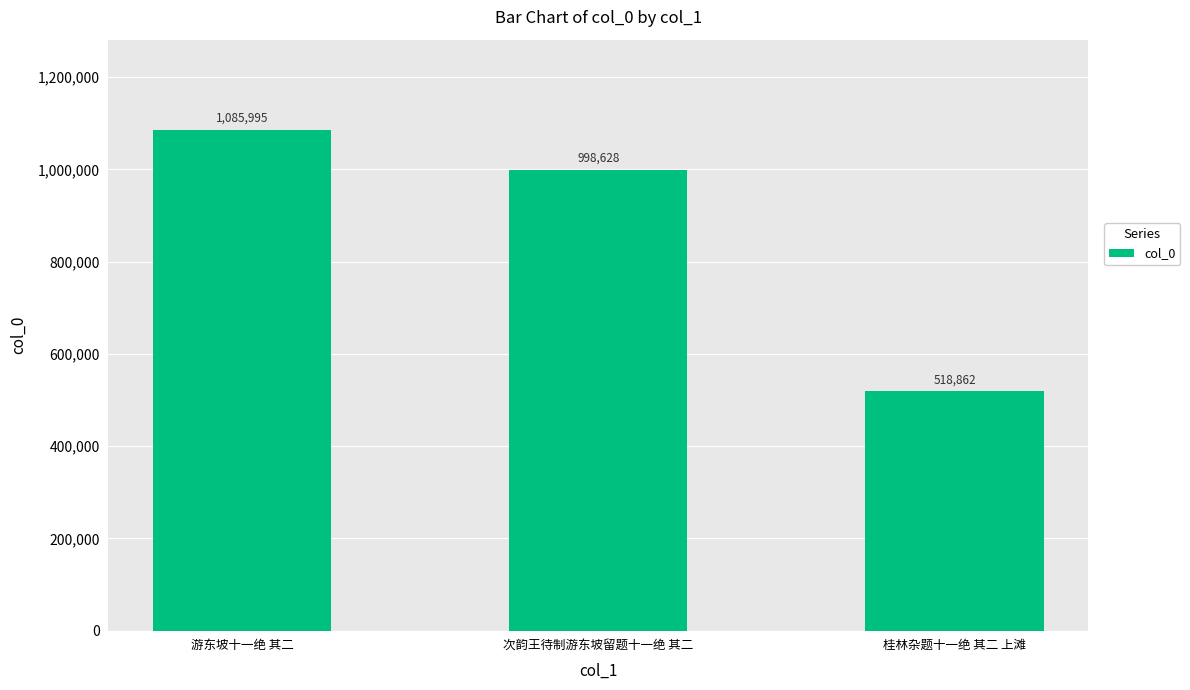

Reading left to right, transcribe all the data shown in this chart.

游东坡十一绝 其二=1085995	次韵王待制游东坡留题十一绝 其二=998628	桂林杂题十一绝 其二 上滩=518862